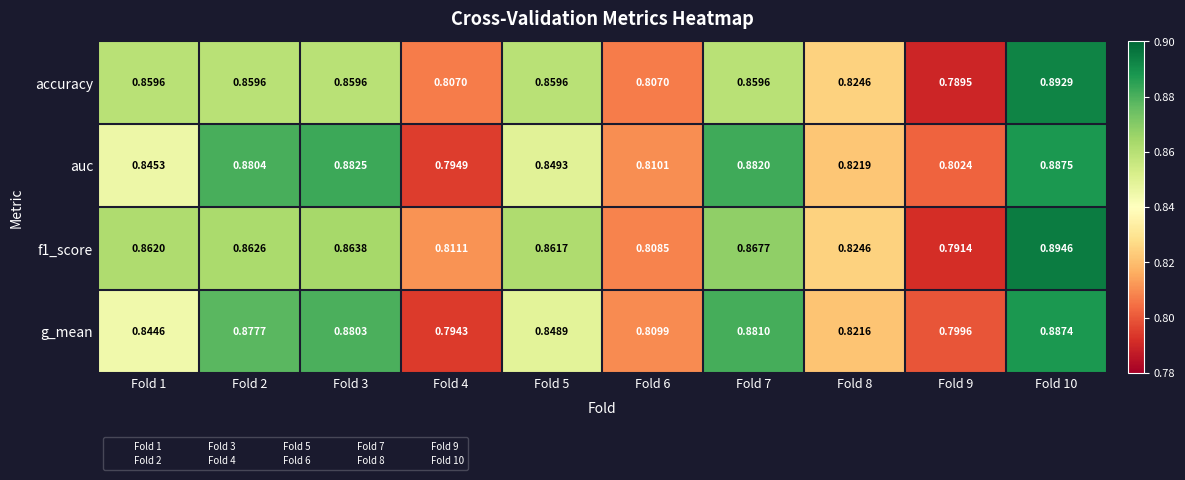

Is the value of f1_score at Fold 5 greater than the value of auc at Fold 7?

No